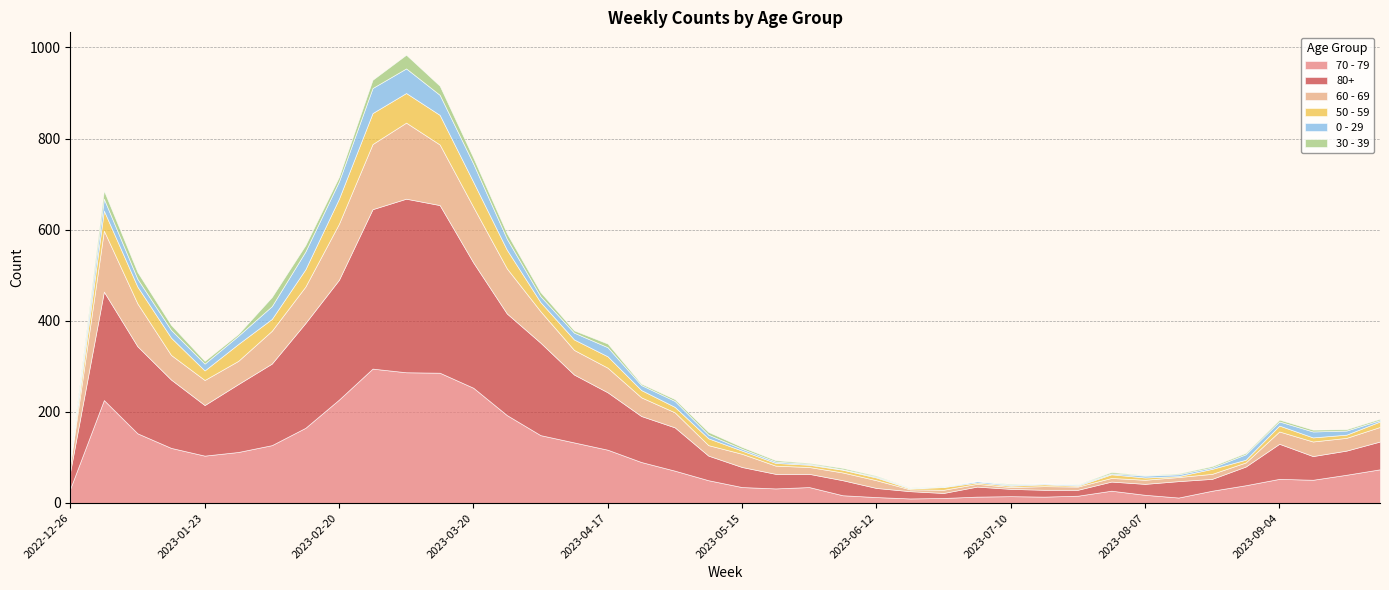

True or false: 80+ has more than 0 interior local peaks.

True